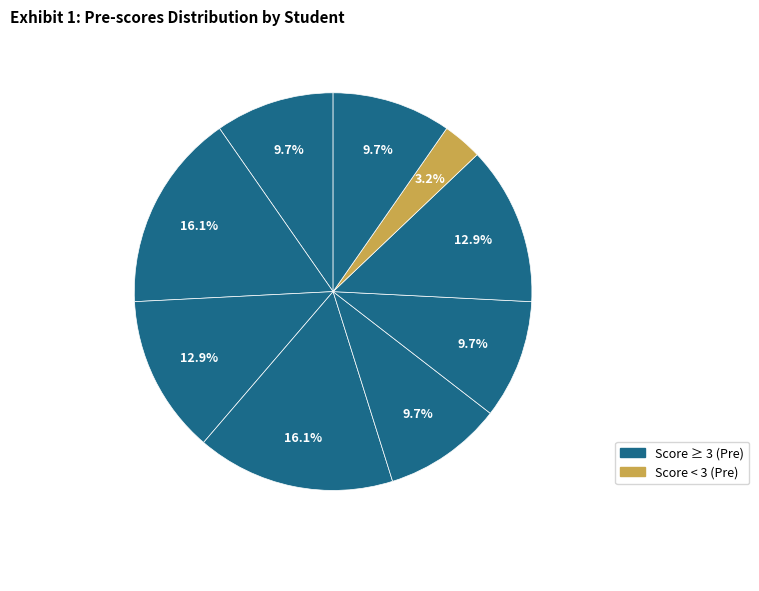

How many slices are in this pie chart?

9